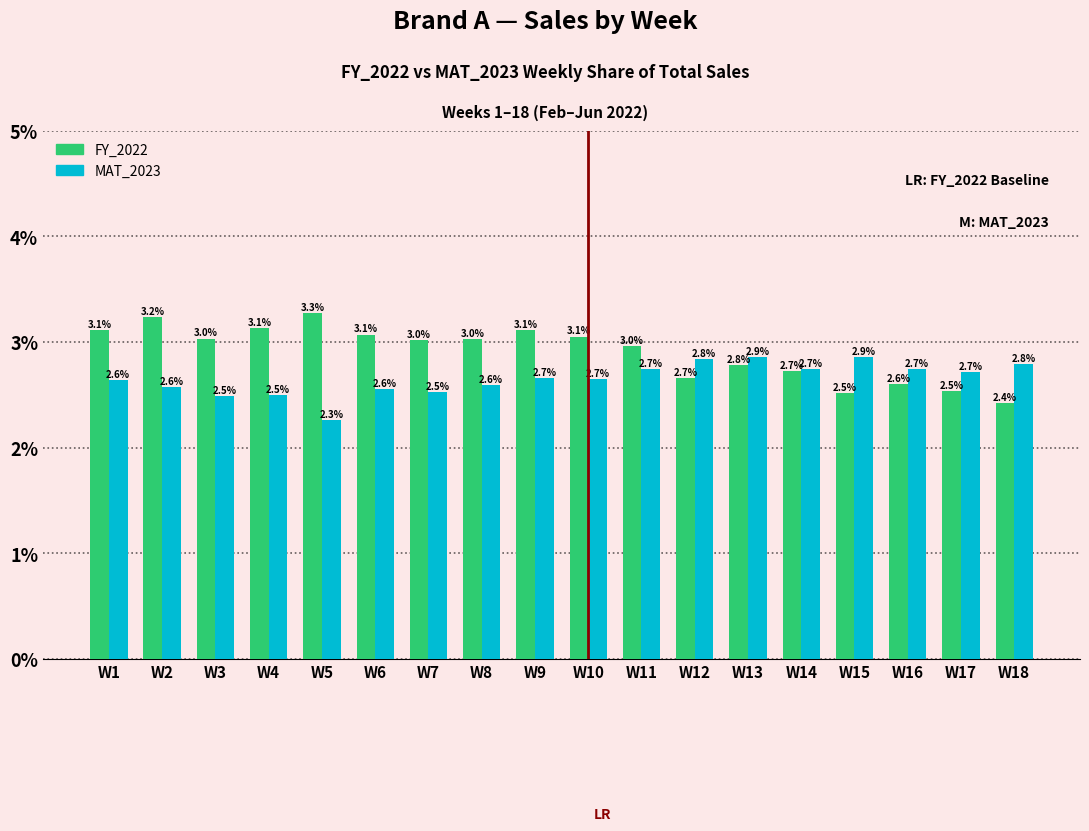

At which label does FY_2022 reach its minimum?

W18